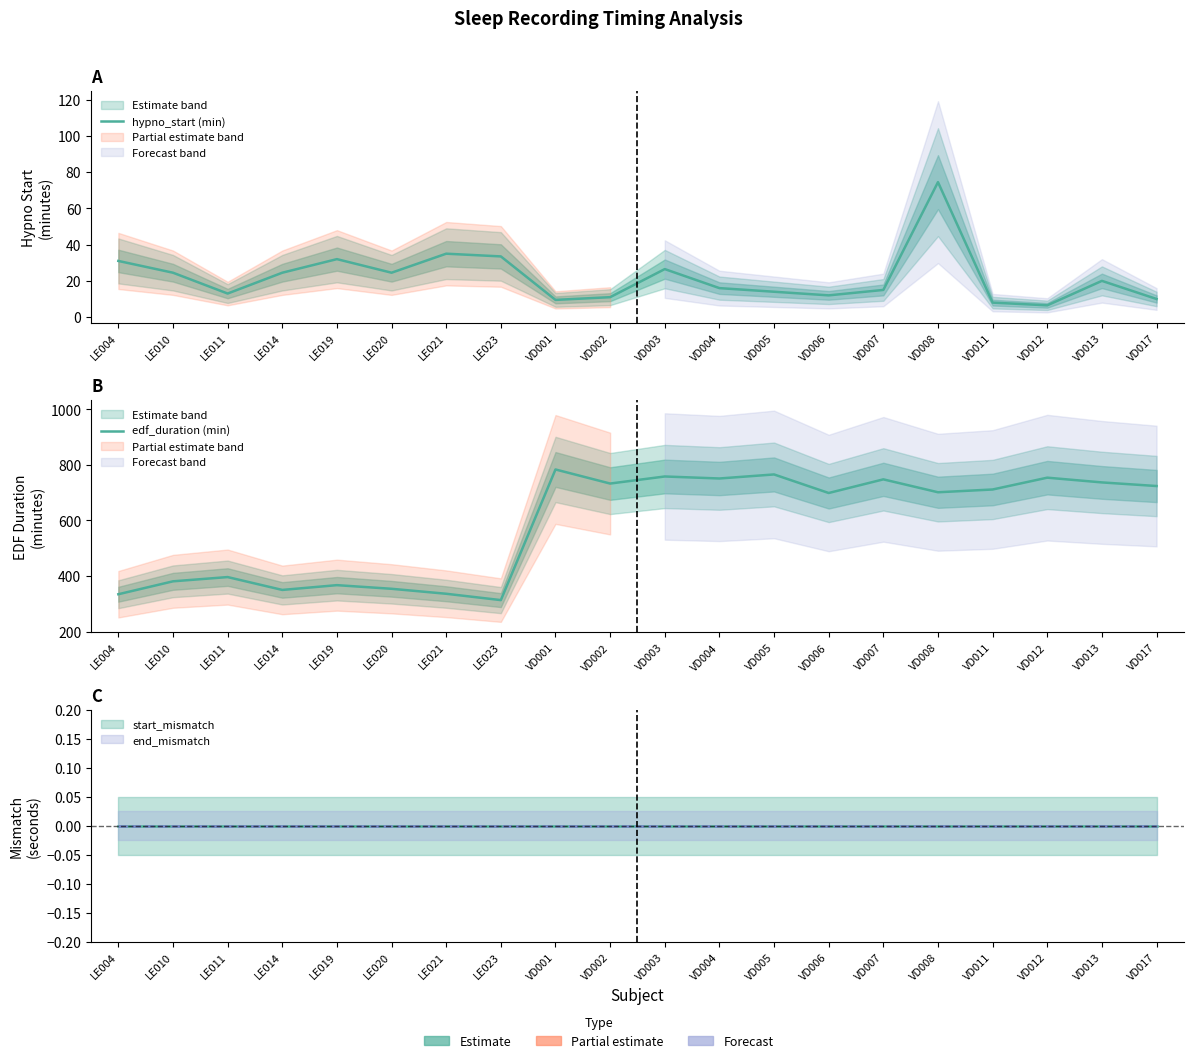

At how many categories does at least one series exceed 327?

19